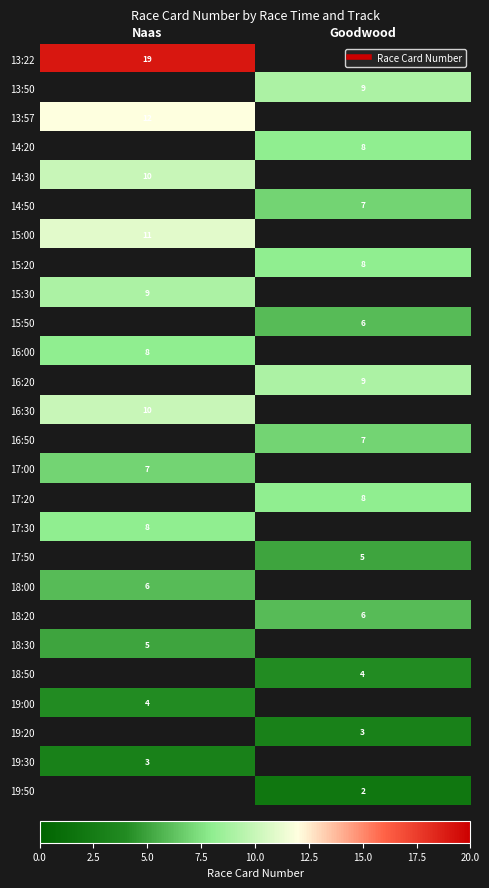

Is the value of 19:30 at Naas greater than the value of 18:50 at Goodwood?

No